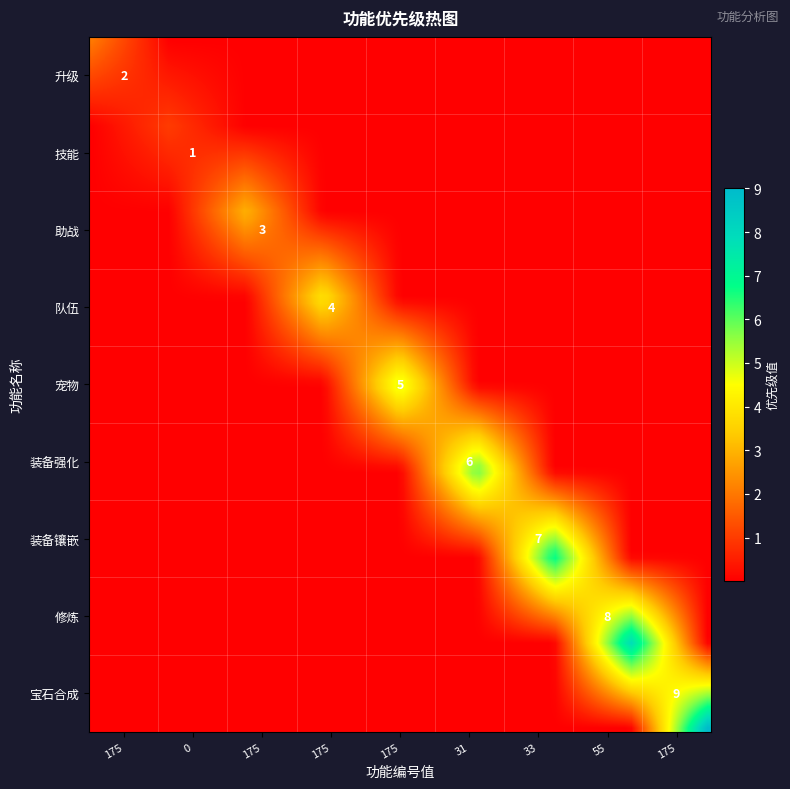

The value of 宠物 at 6 is 2. True or false?

False